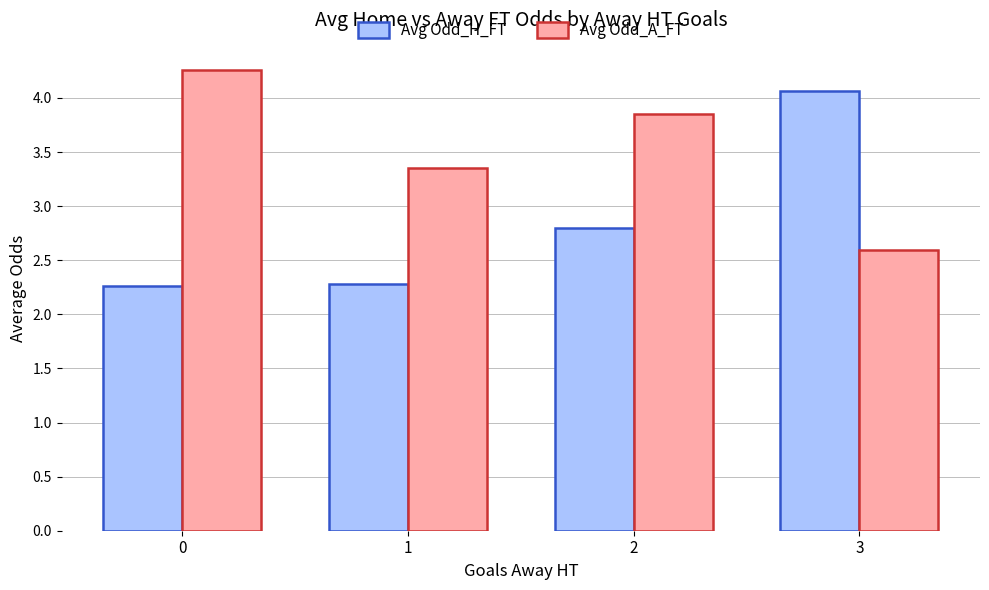

What is the smallest value displayed?

2.3